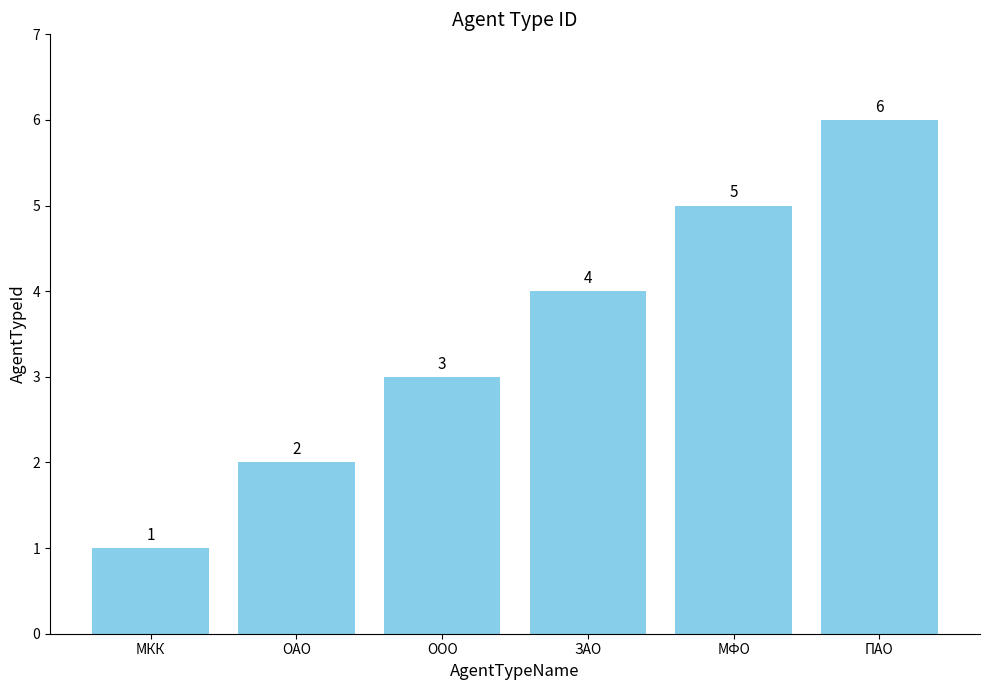

Reading left to right, transcribe all the data shown in this chart.

МКК=1	ОАО=2	ООО=3	ЗАО=4	МФО=5	ПАО=6